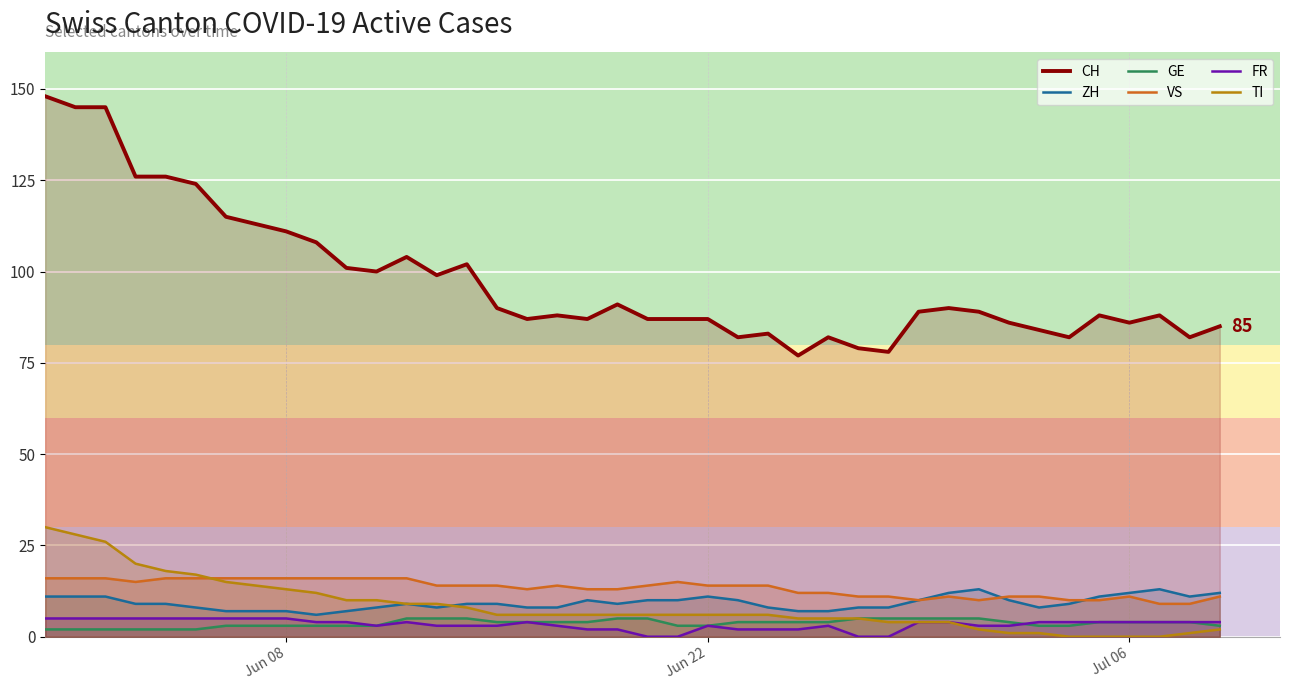

Reading right to left, extract all data points from this chart.

CH: 85	82	88	86	88	82	84	86	89	90	89	78	79	82	77	83	82	87	87	87	91	87	88	87	90	102	99	104	100	101	108	111	113	115	124	126	126	145	145	148
ZH: 12	11	13	12	11	9	8	10	13	12	10	8	8	7	7	8	10	11	10	10	9	10	8	8	9	9	8	9	8	7	6	7	7	7	8	9	9	11	11	11
GE: 3	4	4	4	4	3	3	4	5	5	5	5	5	4	4	4	4	3	3	5	5	4	4	4	4	5	5	5	3	3	3	3	3	3	2	2	2	2	2	2
VS: 11	9	9	11	10	10	11	11	10	11	10	11	11	12	12	14	14	14	15	14	13	13	14	13	14	14	14	16	16	16	16	16	16	16	16	16	15	16	16	16
FR: 4	4	4	4	4	4	4	3	3	4	4	0	0	3	2	2	2	3	0	0	2	2	3	4	3	3	3	4	3	4	4	5	5	5	5	5	5	5	5	5
TI: 2	1	0	0	0	0	1	1	2	4	4	4	5	5	5	6	6	6	6	6	6	6	6	6	6	8	9	9	10	10	12	13	14	15	17	18	20	26	28	30